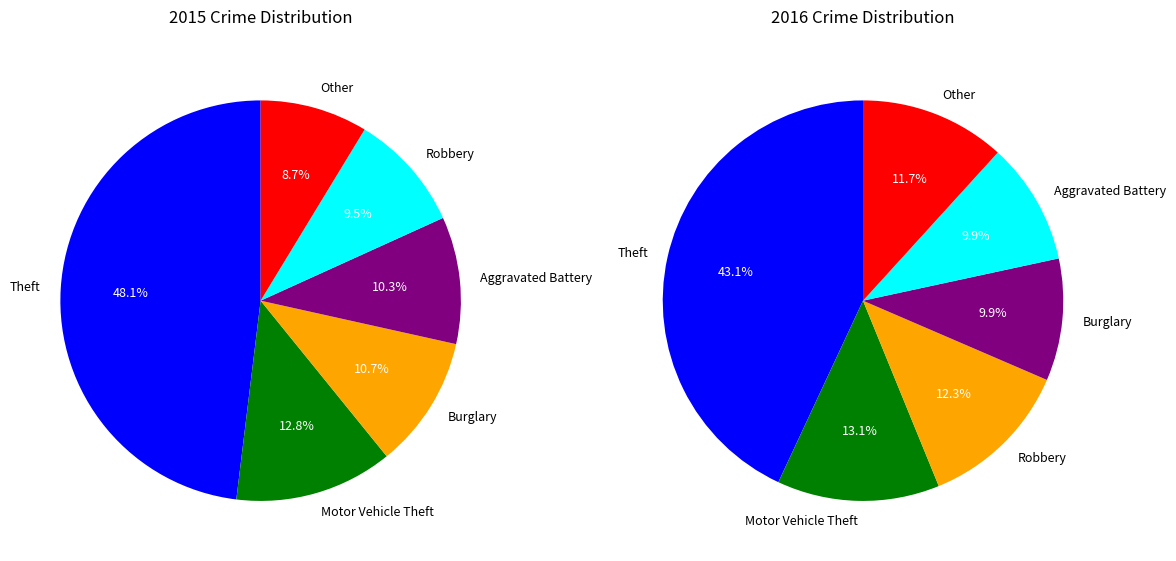

What percentage do Motor Vehicle Theft and Theft together represent?

60.8%